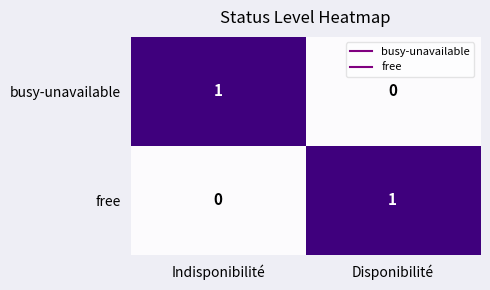

Is it true that busy-unavailable equals 0 at Disponibilité?

True